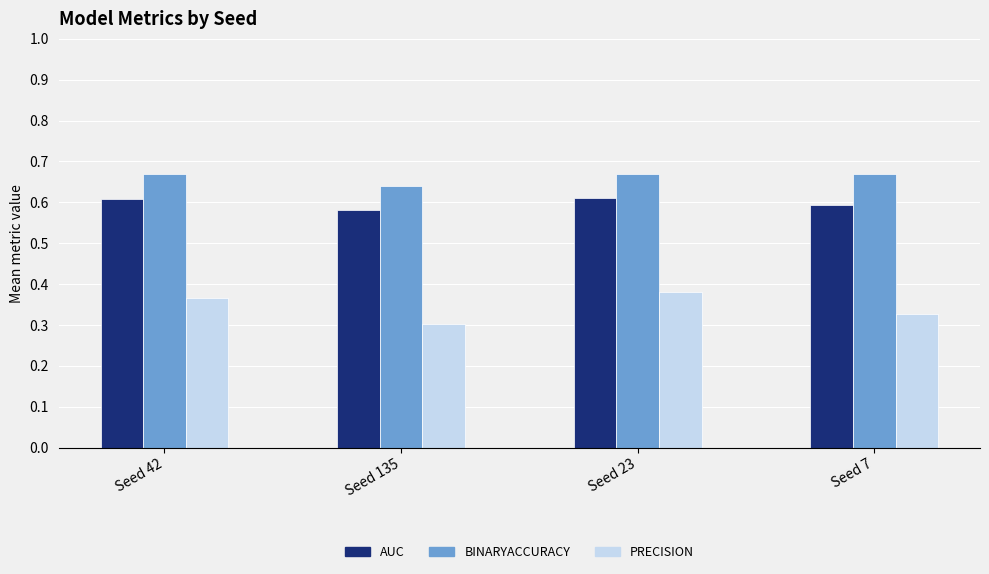

How many bars are there in each group?

3